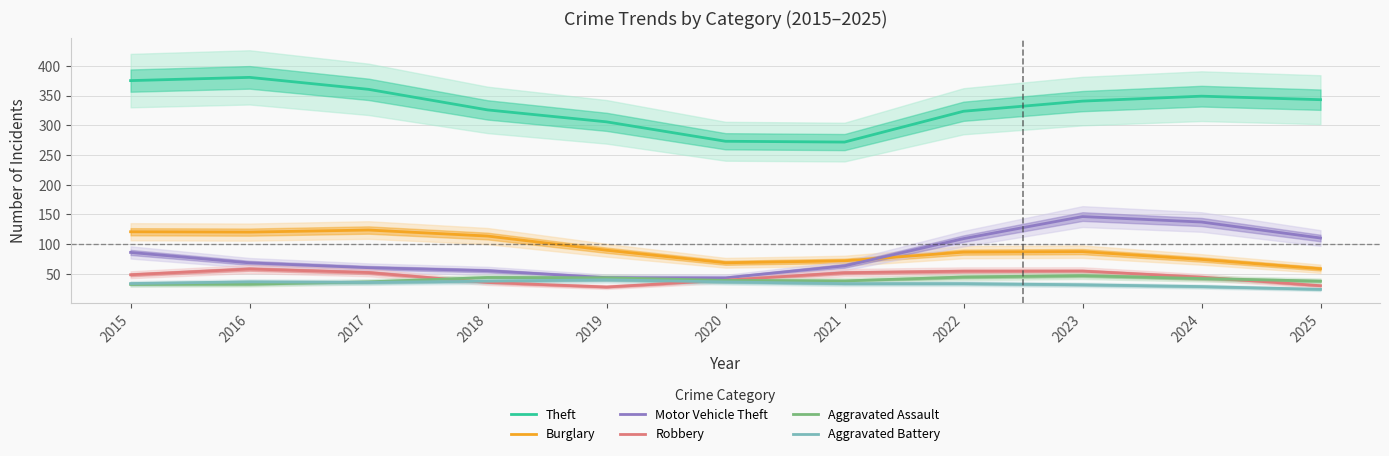

What is the value of the Burglary point at the 1st from the left?

120.7